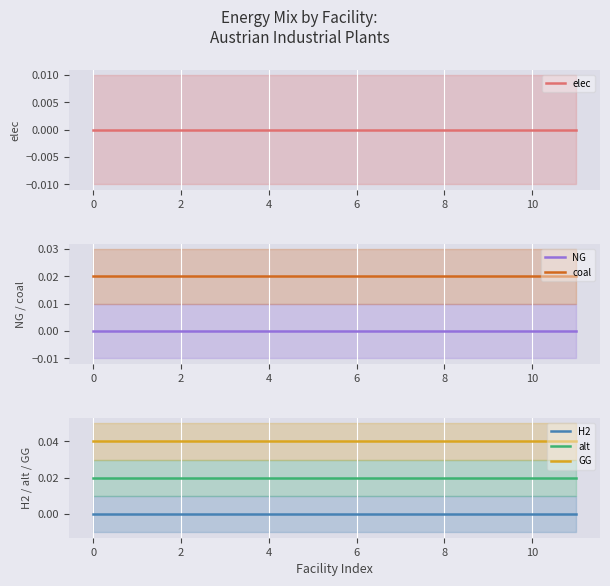

List the series in order of their peak value, lowest first.

elec, NG, H2, coal, alt, GG